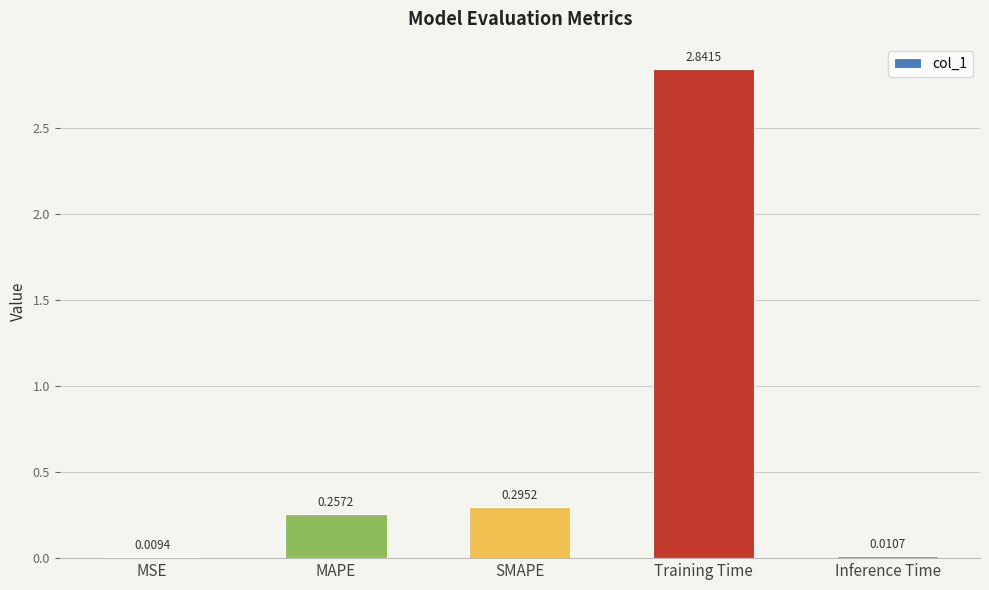

Rank the categories by value from highest to lowest.

Training Time, SMAPE, MAPE, Inference Time, MSE